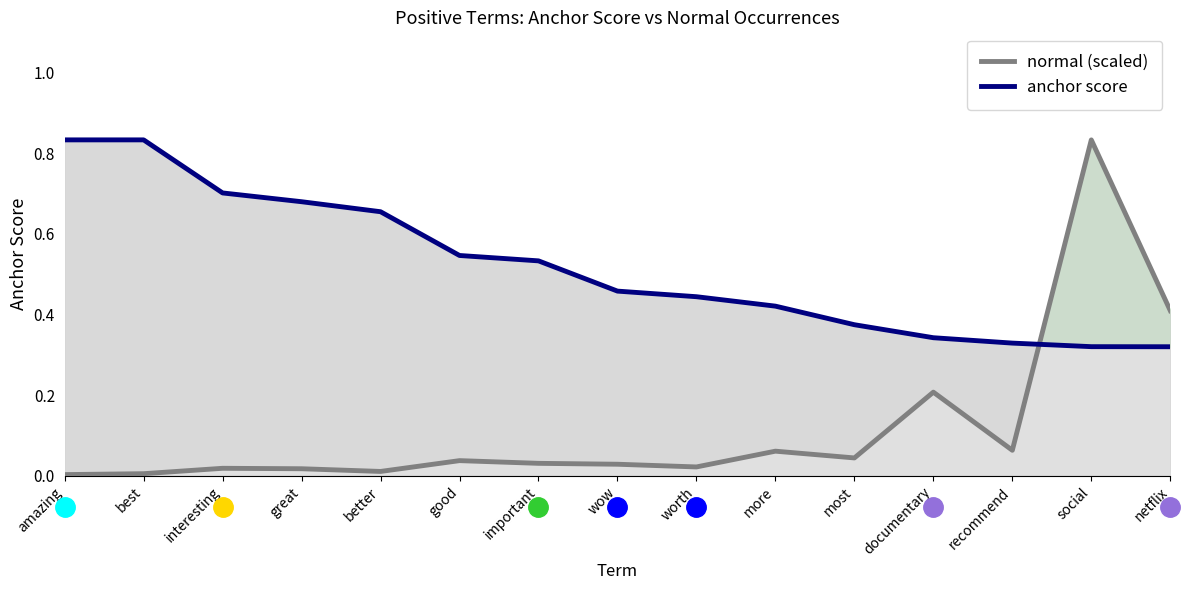

How many lines are shown in the chart?

2